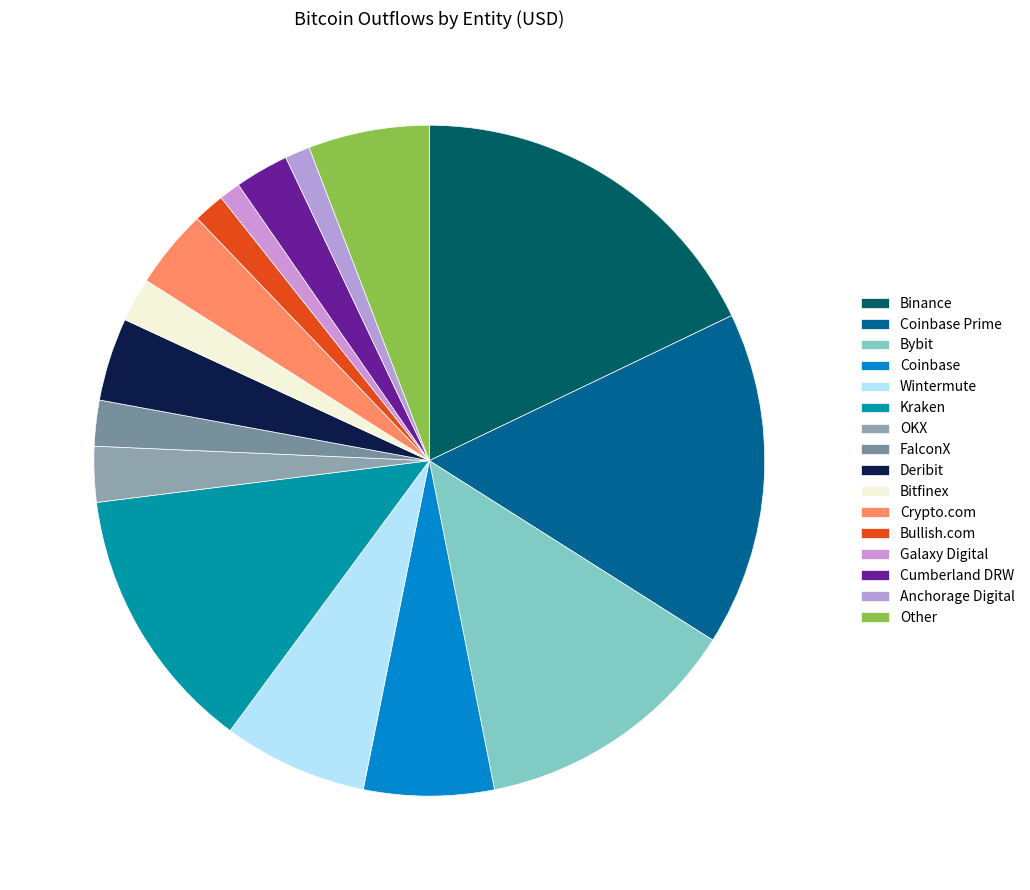

Is there any slice that represents more than half of the pie?

No